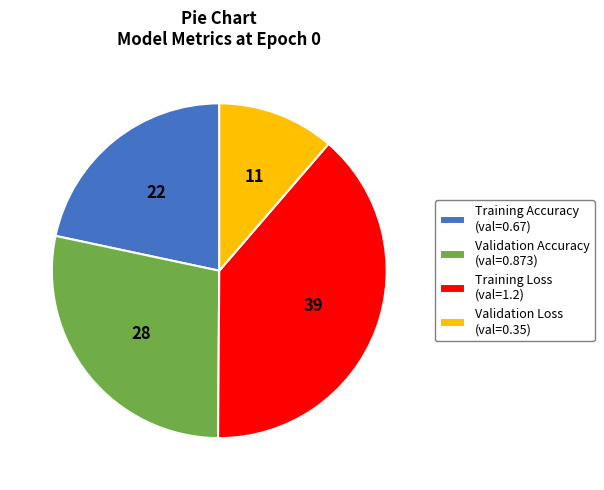

How many slices are in this pie chart?

4